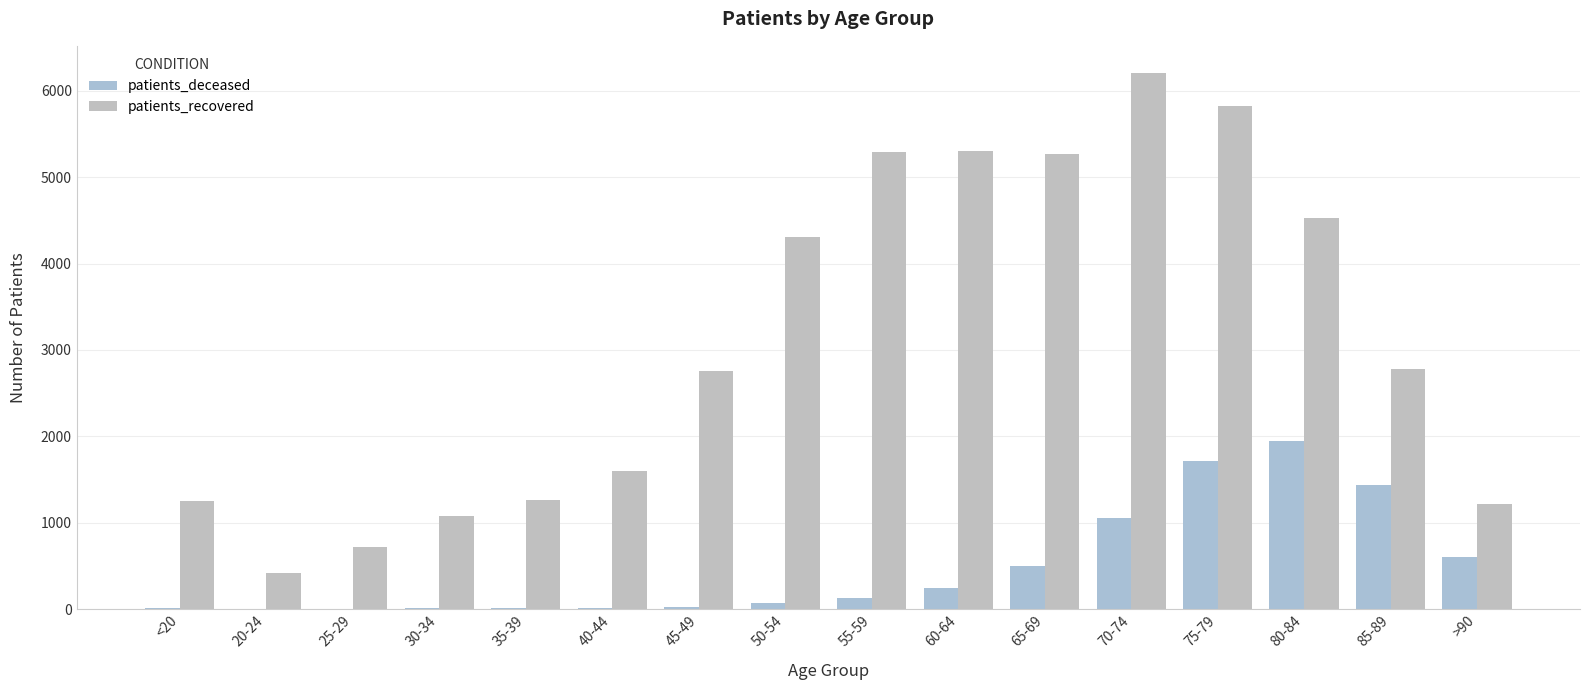

Reading left to right, what are all the values shown in this chart?

patients_deceased: 7	3	2	10	11	12	25	72	128	239	498	1053	1719	1950	1440	600
patients_recovered: 1251	421	716	1075	1259	1603	2752	4310	5296	5301	5267	6210	5819	4530	2776	1214